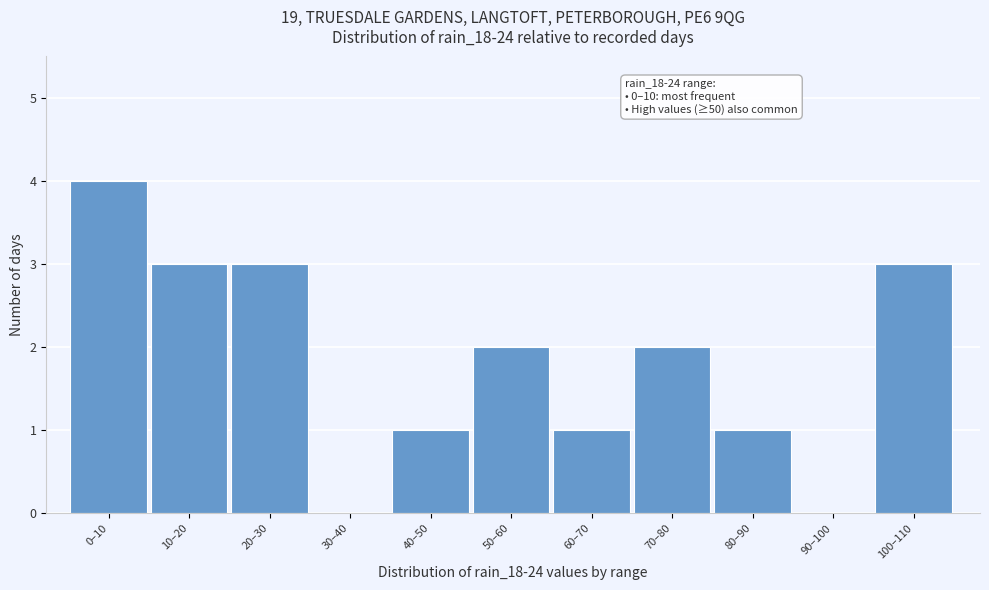

Reading left to right, transcribe all the data shown in this chart.

0–10=4	10–20=3	20–30=3	30–40=0	40–50=1	50–60=2	60–70=1	70–80=2	80–90=1	90–100=0	100–110=3